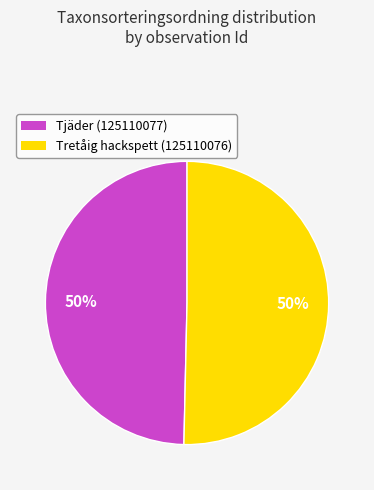

How many segments does this pie chart have?

2